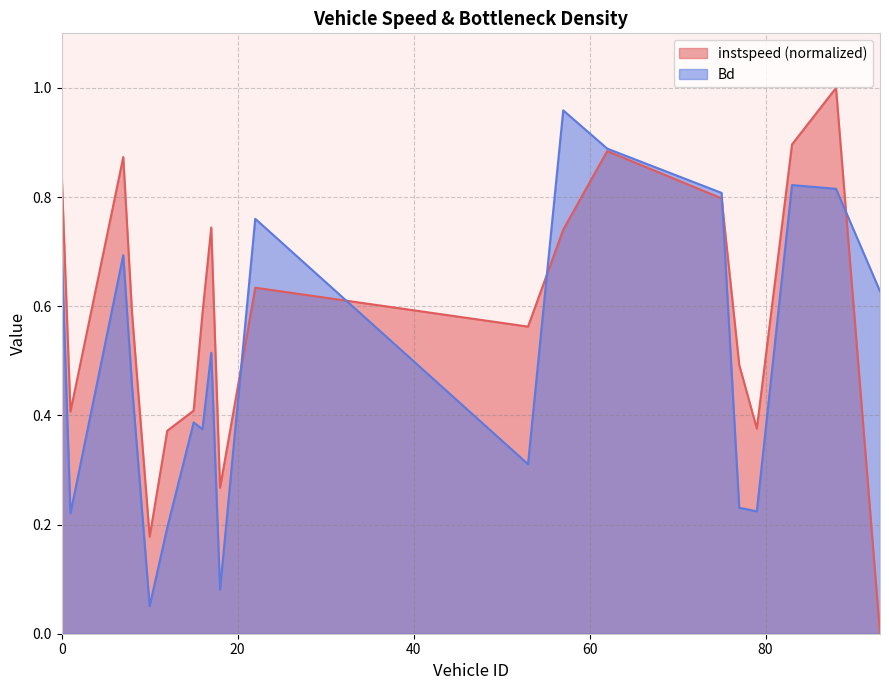

What is the label of the 3rd point from the right?

83.0